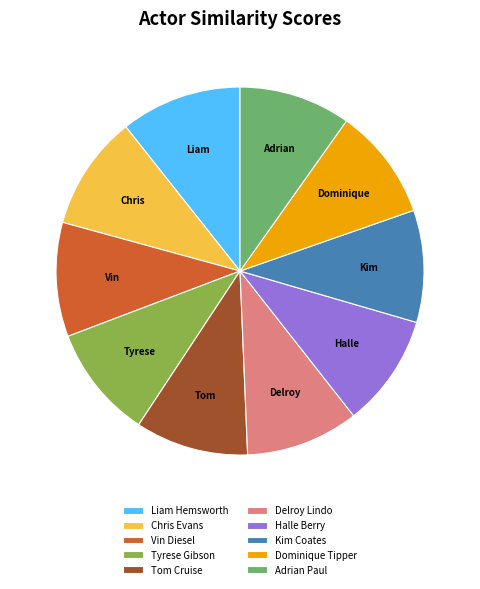

Which slice is the largest?

Liam Hemsworth